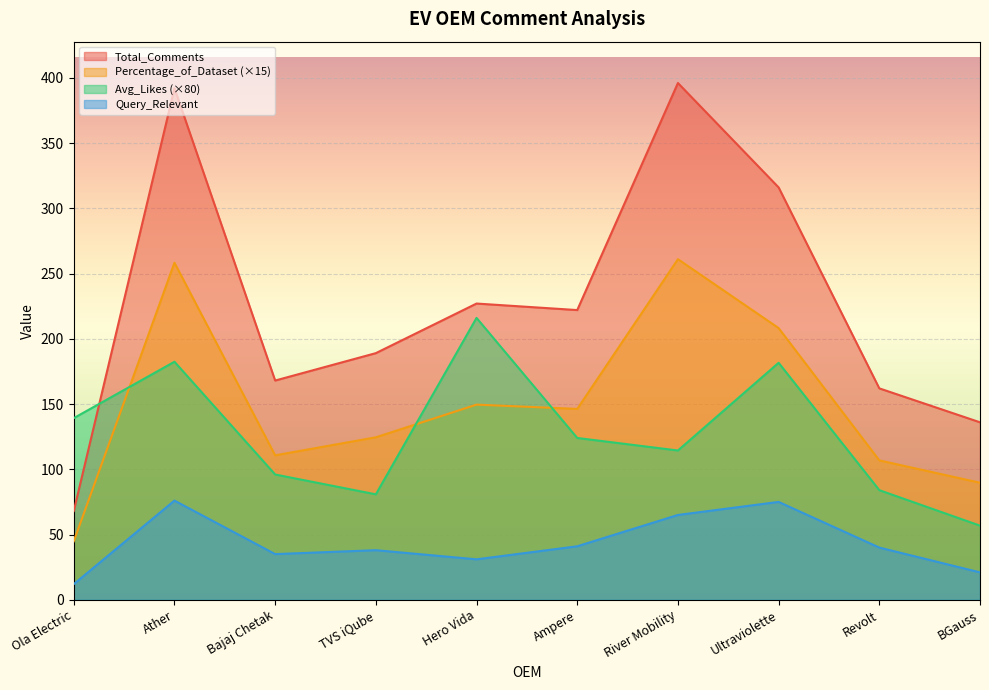

Reading left to right, what are all the values shown in this chart?

Total_Comments: Ola Electric=68.0	Ather=392.0	Bajaj Chetak=168.0	TVS iQube=189.0	Hero Vida=227.0	Ampere=222.0	River Mobility=396.0	Ultraviolette=316.0	Revolt=162.0	BGauss=136.0
Percentage_of_Dataset: Ola Electric=44.9	Ather=258.3	Bajaj Chetak=110.7	TVS iQube=124.5	Hero Vida=149.6	Ampere=146.2	River Mobility=261.0	Ultraviolette=208.2	Revolt=106.8	BGauss=89.7
Avg_Likes: Ola Electric=139.2	Ather=182.4	Bajaj Chetak=96.0	TVS iQube=80.8	Hero Vida=216.0	Ampere=124.0	River Mobility=114.4	Ultraviolette=181.6	Revolt=84.0	BGauss=56.8
Query_Relevant: Ola Electric=12.0	Ather=76.0	Bajaj Chetak=35.0	TVS iQube=38.0	Hero Vida=31.0	Ampere=41.0	River Mobility=65.0	Ultraviolette=75.0	Revolt=40.0	BGauss=21.0